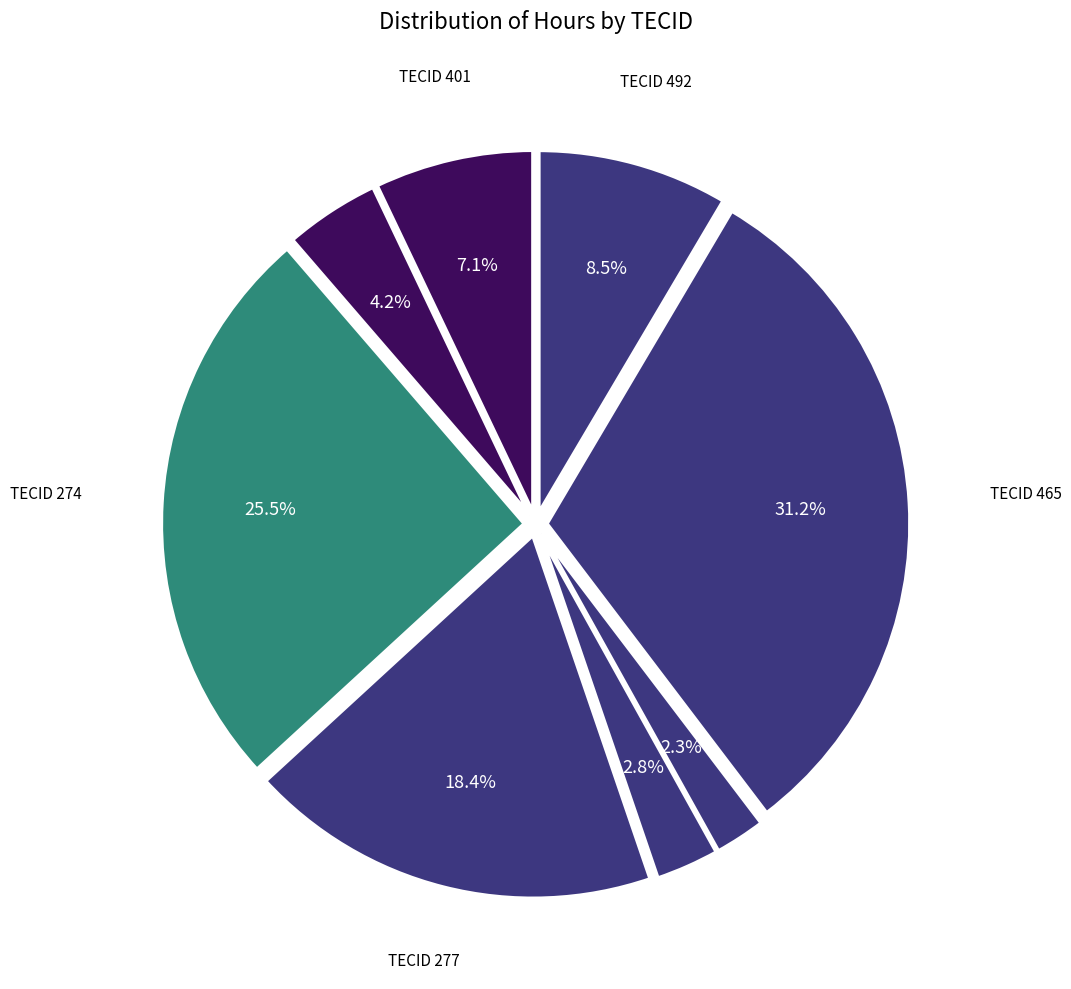

How many segments does this pie chart have?

8